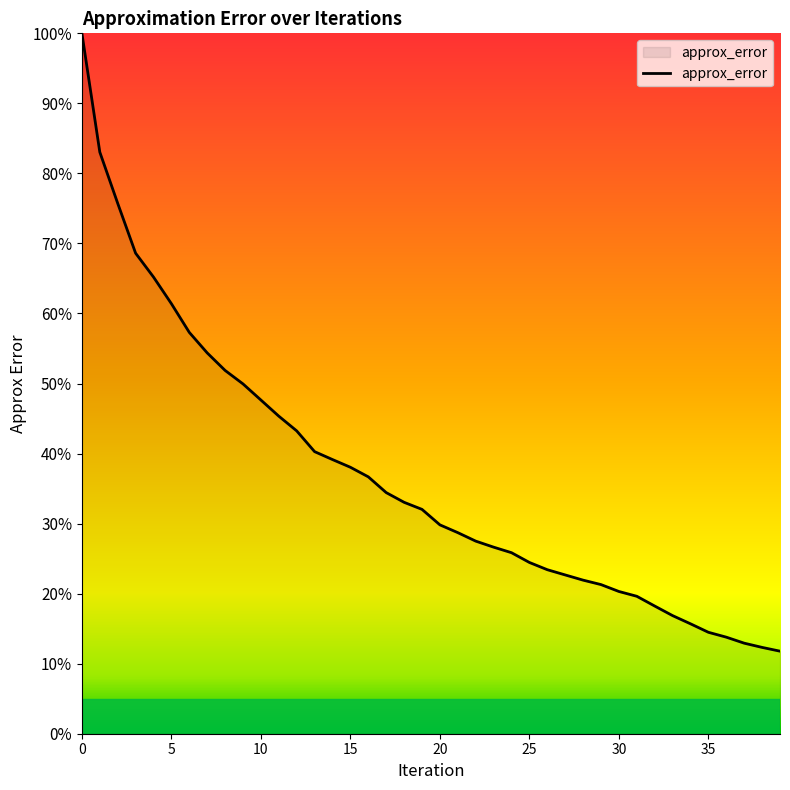

What is the maximum value shown in the chart?

100.0